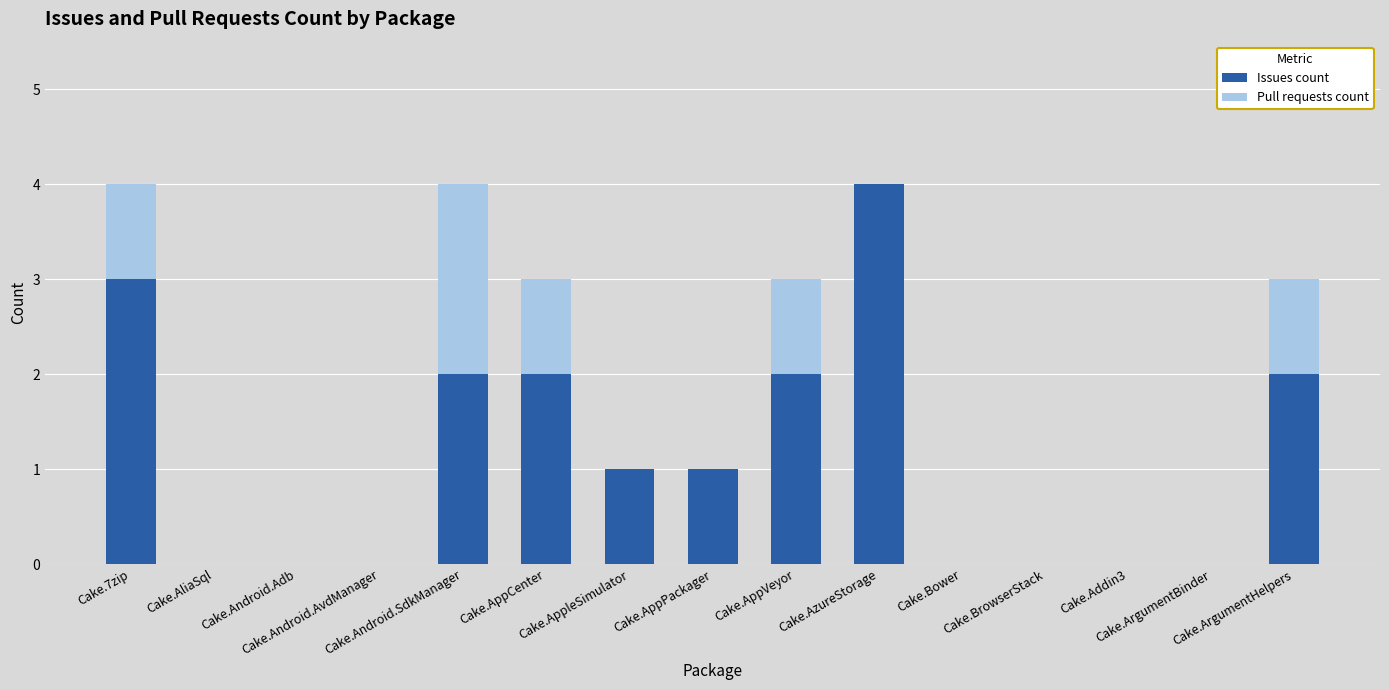

What is the maximum value for Issues count?

4